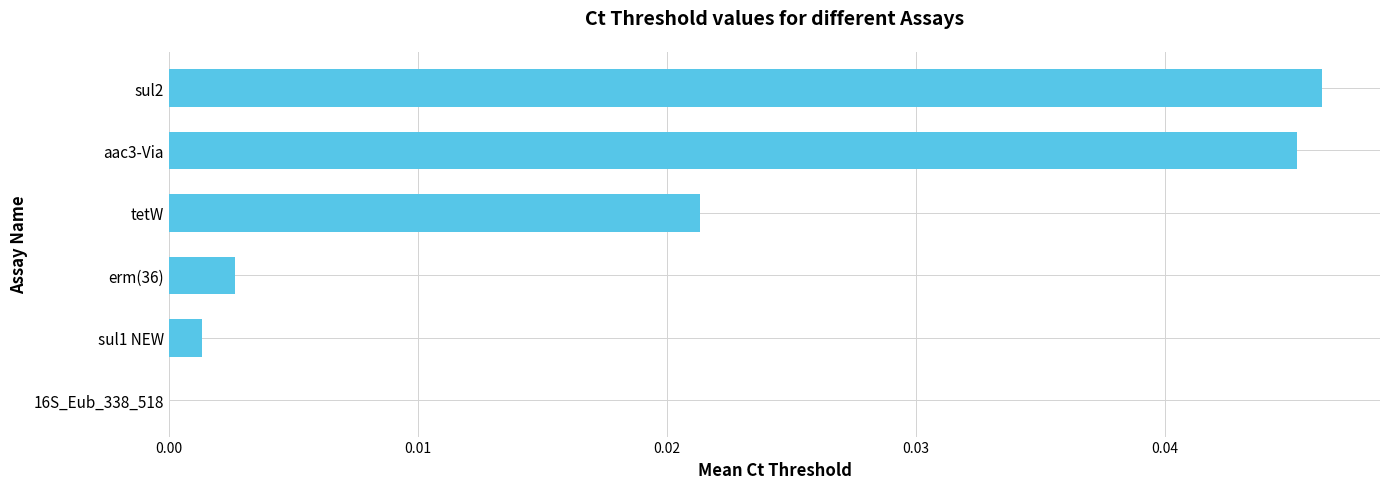

True or false: the data shows 0.0 at erm(36).

True